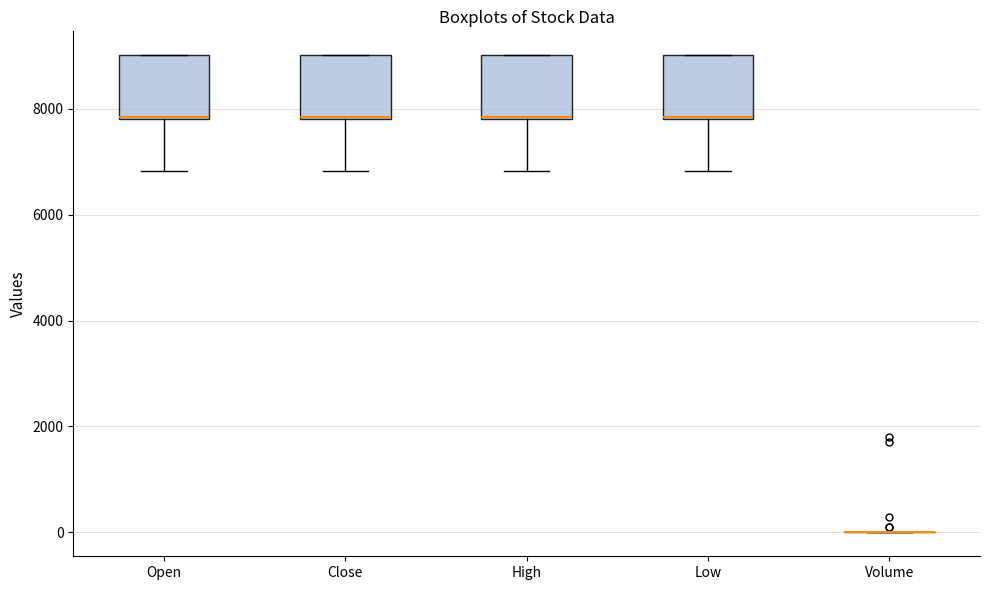

Reading left to right, transcribe this box plot: for each box, give where its median line is, the range the box spans, and where its two whiskers end, as read against the y-axis. The values are not printed on the chart, so give them approximately, as read against the axis.

Open: median 7800, box 7800 to 9000, whiskers 6800 to 9000
Close: median 7800, box 7800 to 9000, whiskers 6800 to 9000
High: median 7800, box 7800 to 9000, whiskers 6800 to 9000
Low: median 7800, box 7800 to 9000, whiskers 6800 to 9000
Volume: box collapsed to a line at 0, whiskers 0 to 0